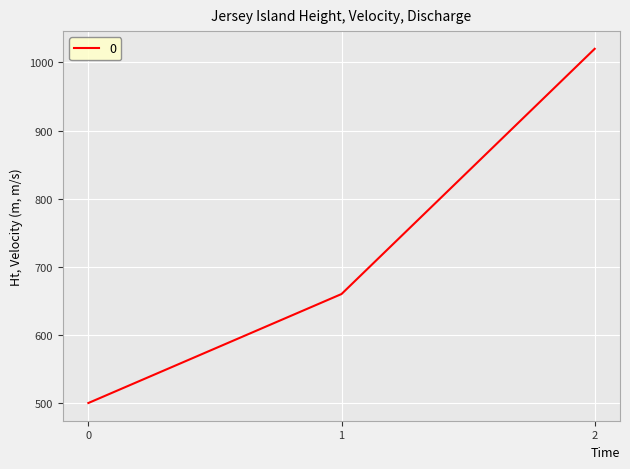

What is the average value?

727